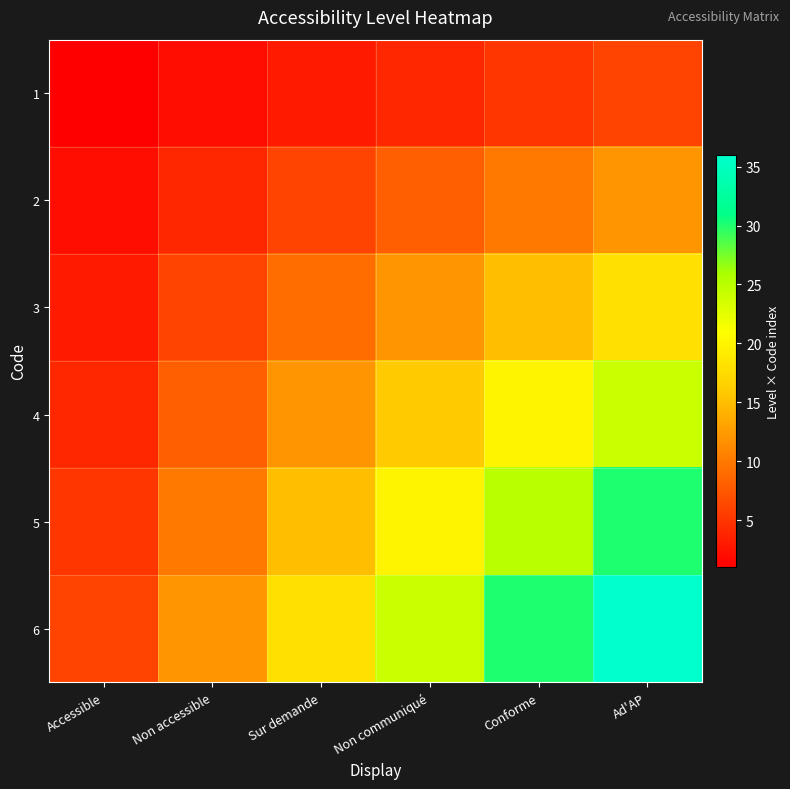

What is the greatest value displayed?

36